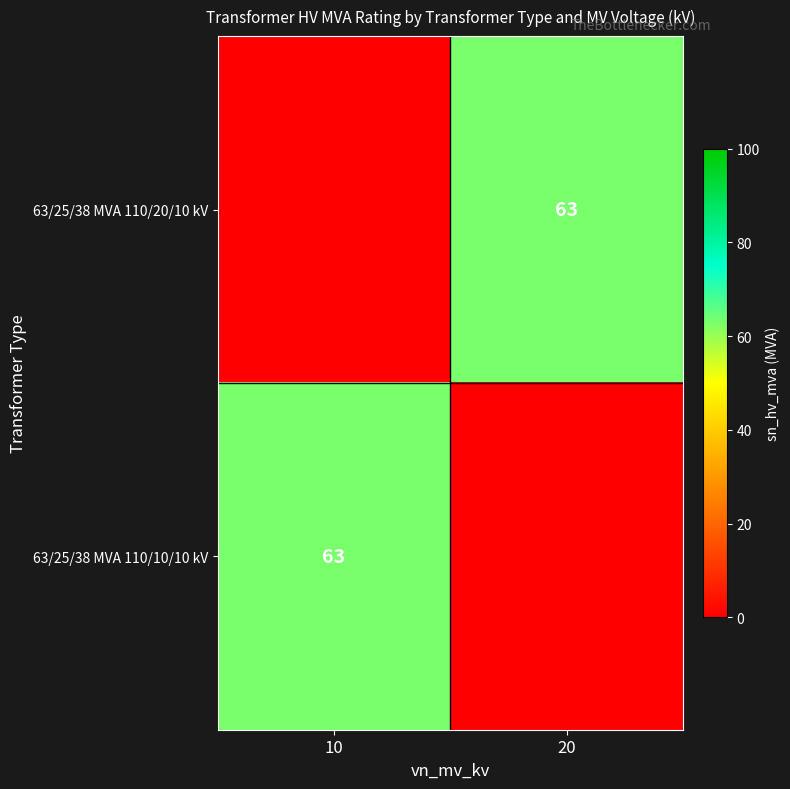

What is the difference between the 63/25/38 MVA 110/20/10 kV values at 10 and 20?

63